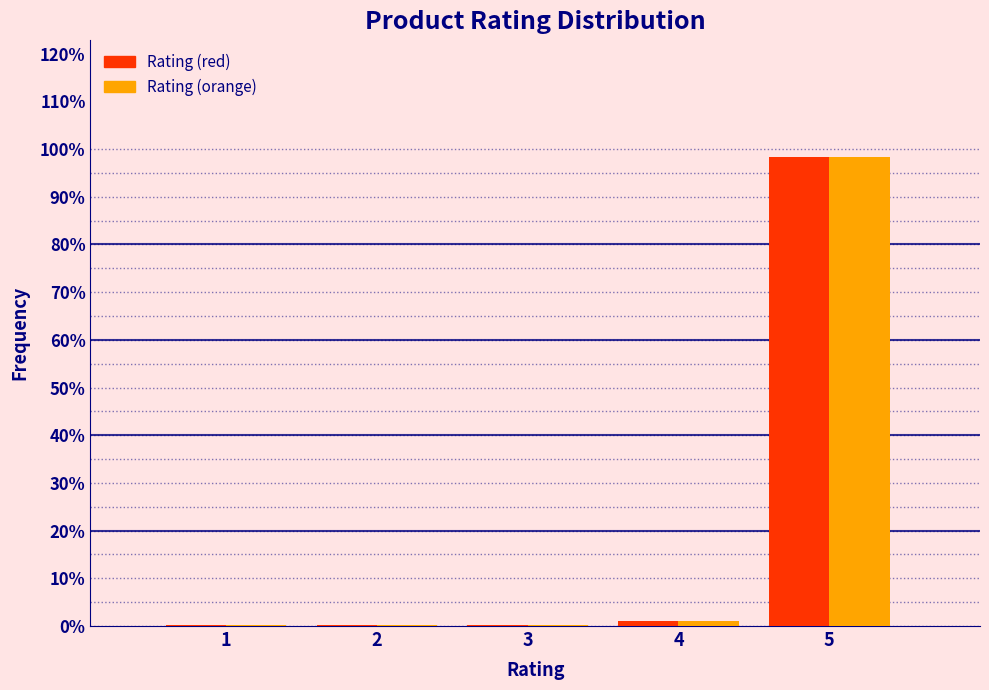

Reading left to right, list all the values displayed in this chart.

Rating (red): 1=0.2	2=0.2	3=0.2	4=1.0	5=98.3
Rating (orange): 1=0.2	2=0.2	3=0.2	4=1.0	5=98.3